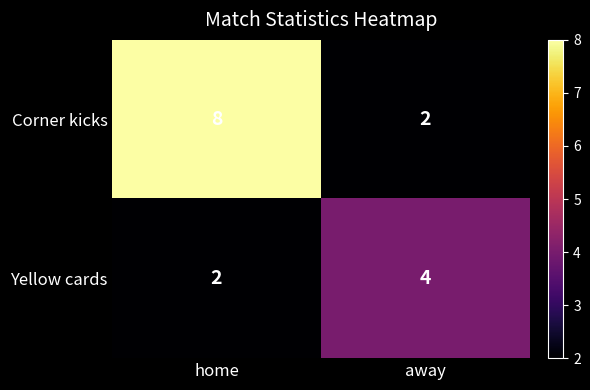

What is the maximum value shown in the chart?

8